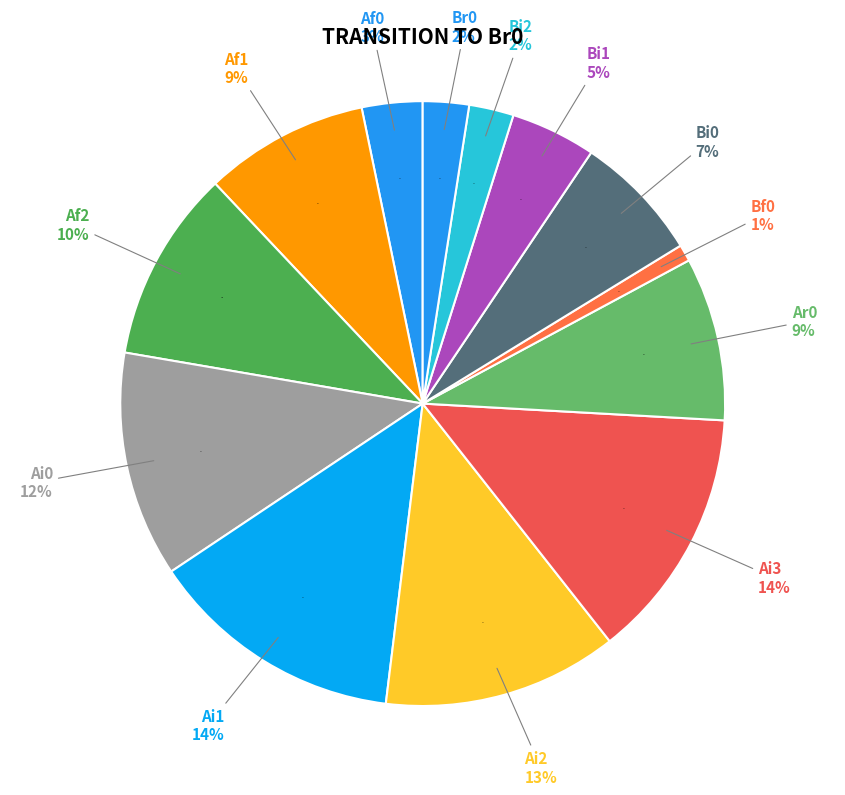

The Af2 slice represents 10% of the pie. True or false?

True